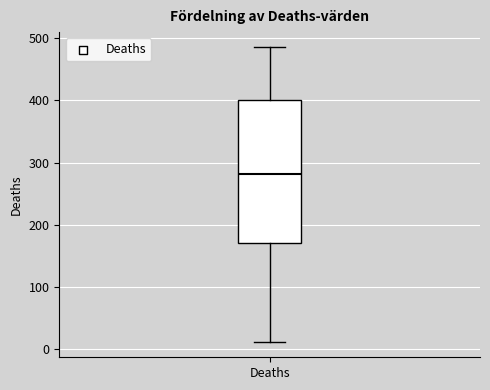

Read this box plot against the y-axis: the position of the median line, the range covered by the box, and the ends of both whiskers. The values are not printed on the chart, so give them approximately, as read against the axis.

median 280, box 170 to 400, whiskers 10 to 490